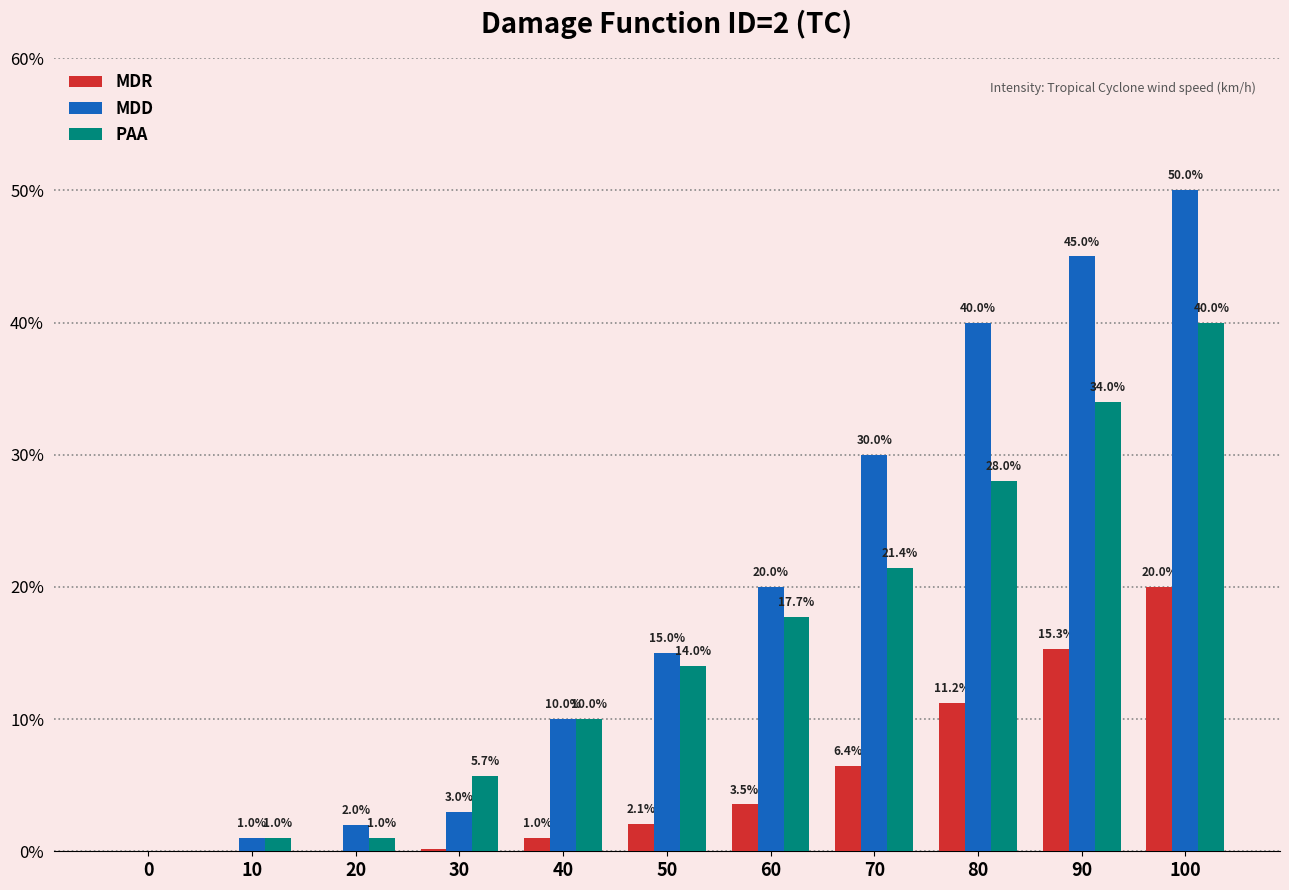

Reading left to right, list all the values displayed in this chart.

MDR: 0=0.0	10=0.0	20=0.0	30=0.0	40=0.0	50=0.0	60=0.0	70=0.1	80=0.1	90=0.2	100=0.2
MDD: 0=0.0	10=0.0	20=0.0	30=0.0	40=0.1	50=0.1	60=0.2	70=0.3	80=0.4	90=0.5	100=0.5
PAA: 0=0.0	10=0.0	20=0.0	30=0.1	40=0.1	50=0.1	60=0.2	70=0.2	80=0.3	90=0.3	100=0.4